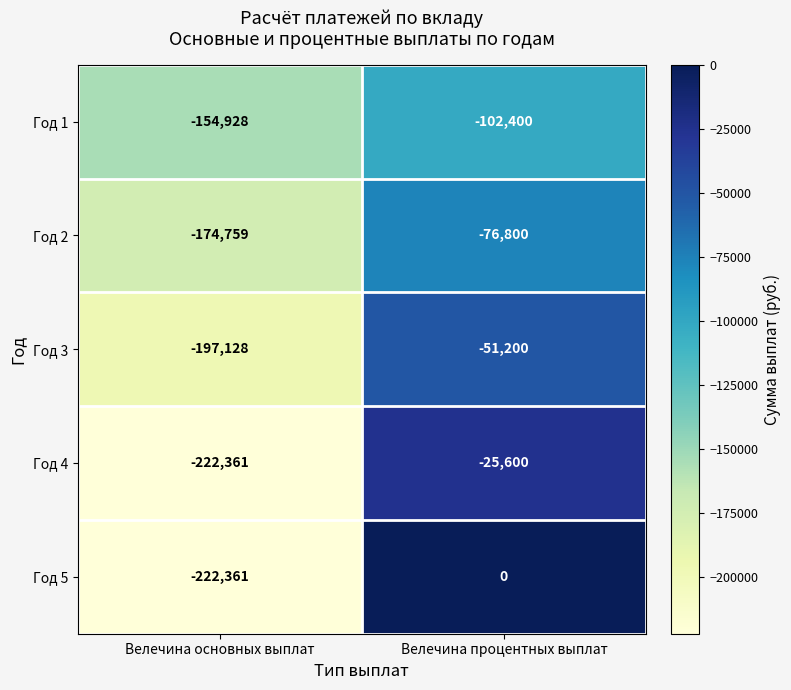

Reading left to right, what are all the values shown in this chart?

Год 1: Велечина основных выплат=-154928	Велечина процентных выплат=-102400
Год 2: Велечина основных выплат=-174759	Велечина процентных выплат=-76800
Год 3: Велечина основных выплат=-197128	Велечина процентных выплат=-51200
Год 4: Велечина основных выплат=-222361	Велечина процентных выплат=-25600
Год 5: Велечина основных выплат=-222361	Велечина процентных выплат=0